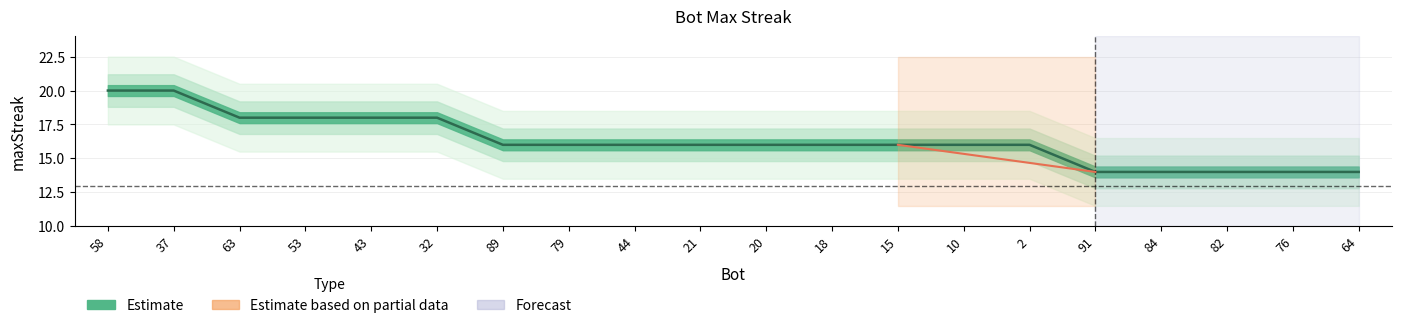

Which label corresponds to the largest value in the chart?

58